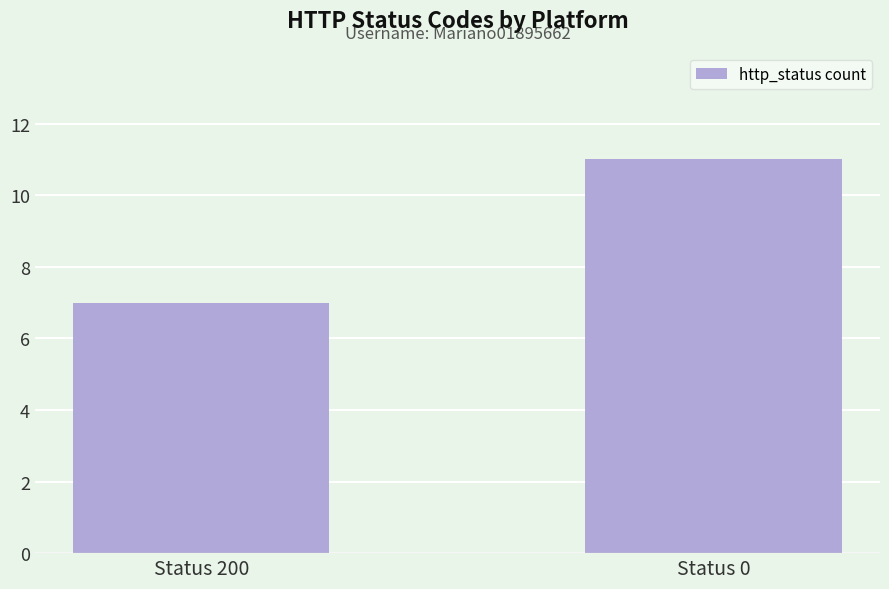

How many series are shown in this chart?

1